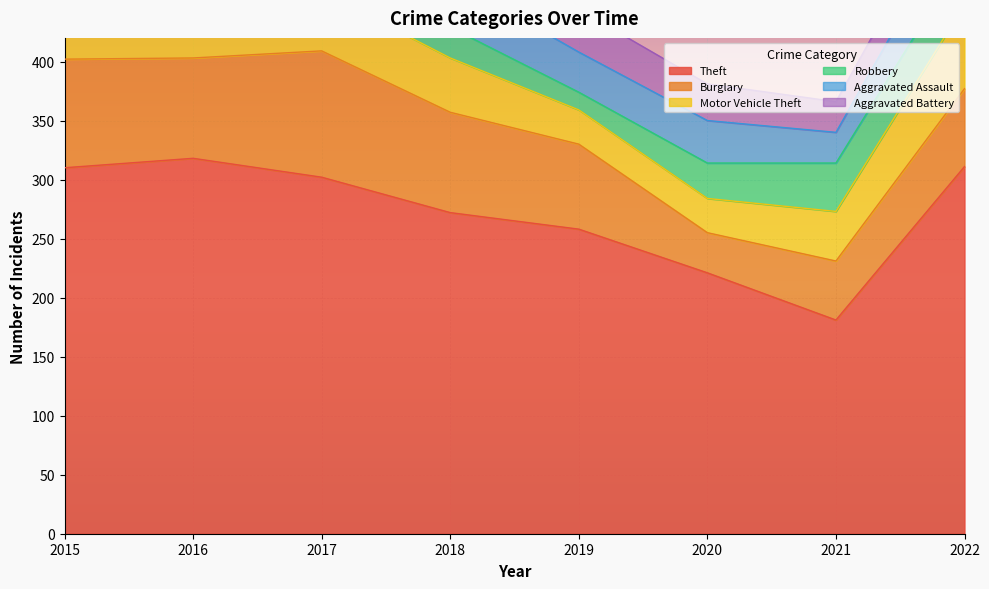

What is the smallest value displayed?

15